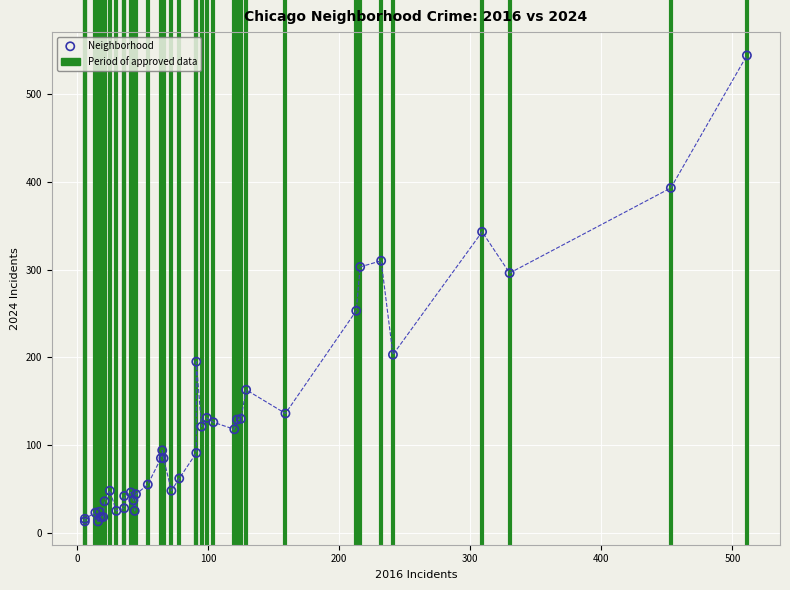

What Y value in the scatter plot is closest to 278?

296